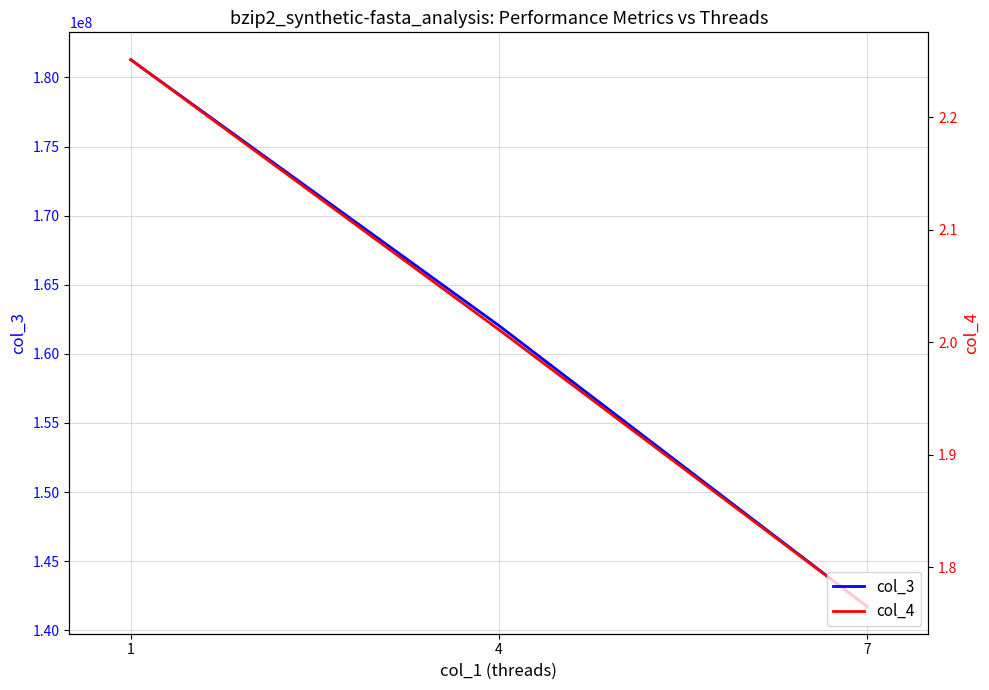

What is the value of the col_4 point at the 2nd from the left?

2.0